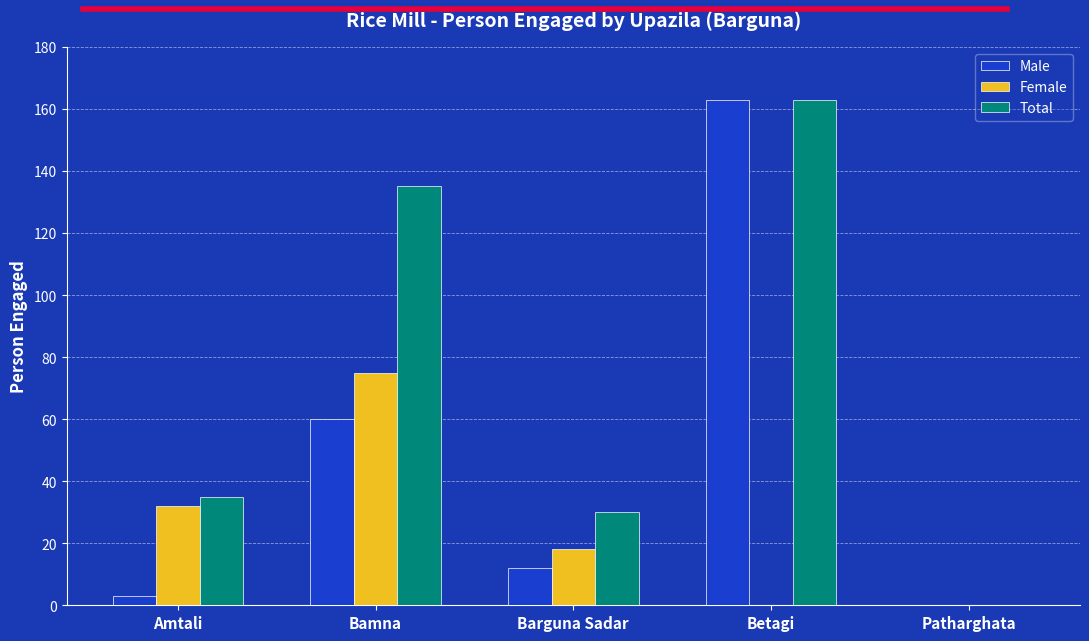

At which category is the sum across all series the highest?

Betagi